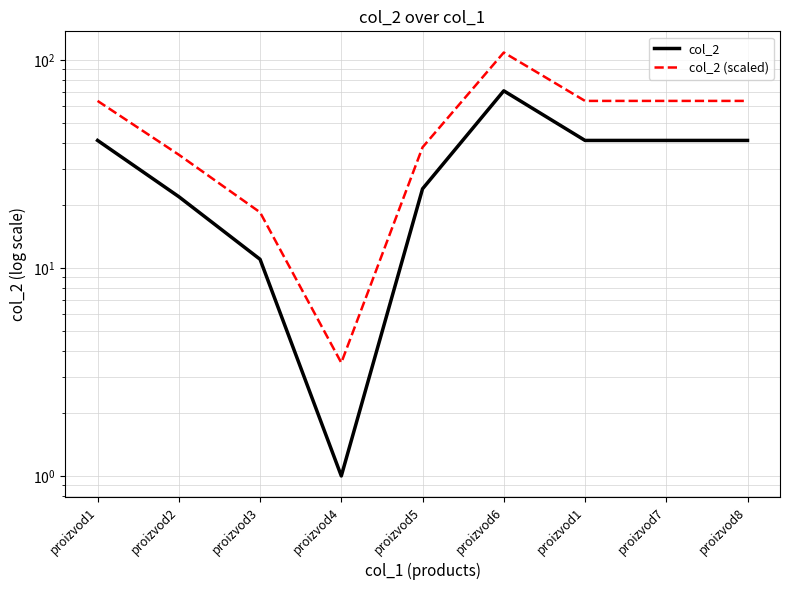

At which category is the sum across all series the highest?

proizvod6